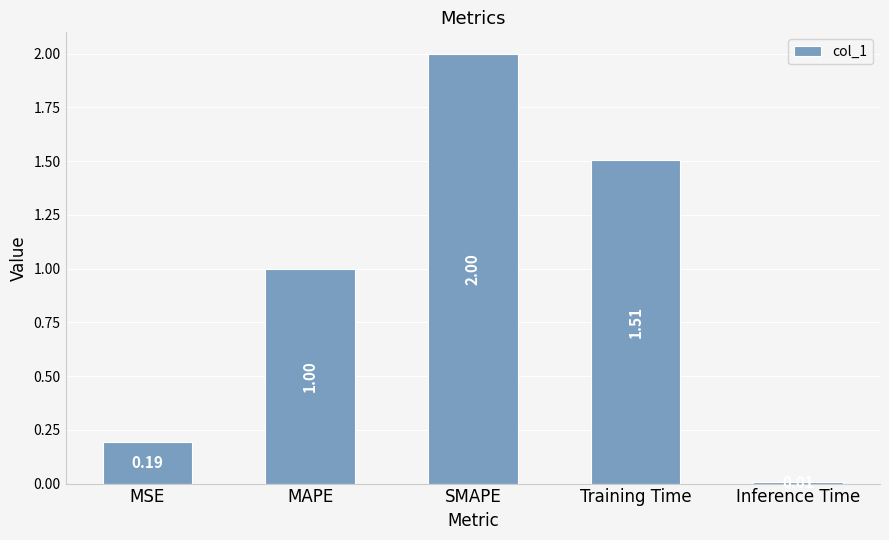

What is the sum of the values at SMAPE and Training Time?

3.5